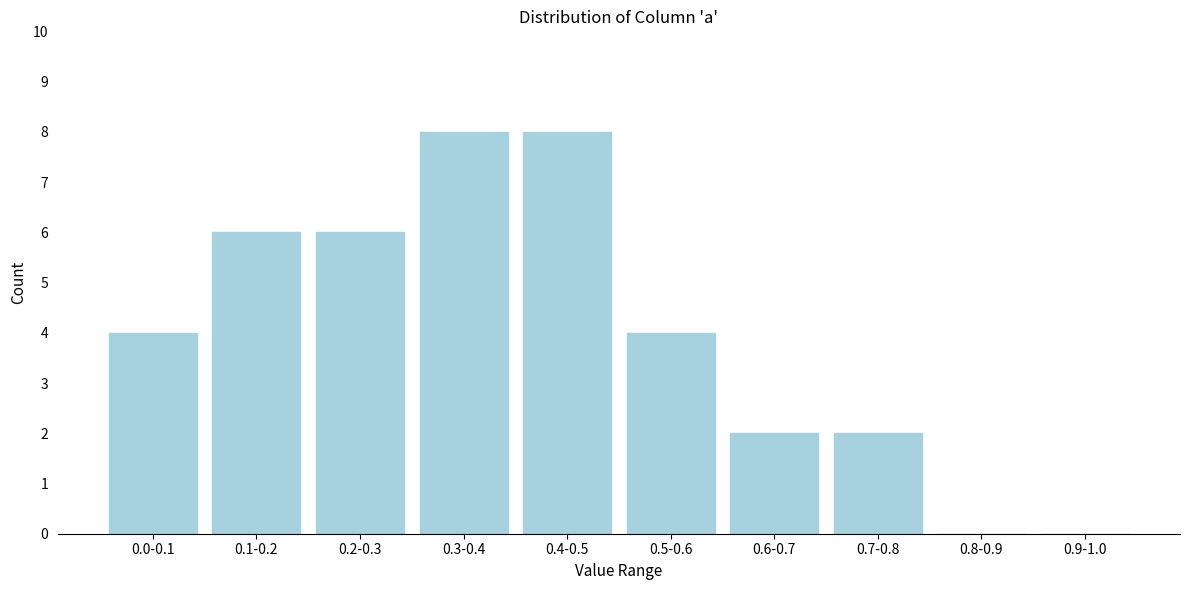

Reading right to left, transcribe all the data shown in this chart.

0.9-1.0=0	0.8-0.9=0	0.7-0.8=2	0.6-0.7=2	0.5-0.6=4	0.4-0.5=8	0.3-0.4=8	0.2-0.3=6	0.1-0.2=6	0.0-0.1=4